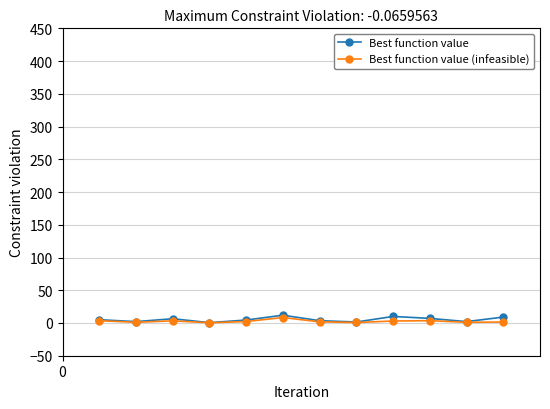

In Best function value, how many points are lower than both neighbors (excluding endpoints)?

4